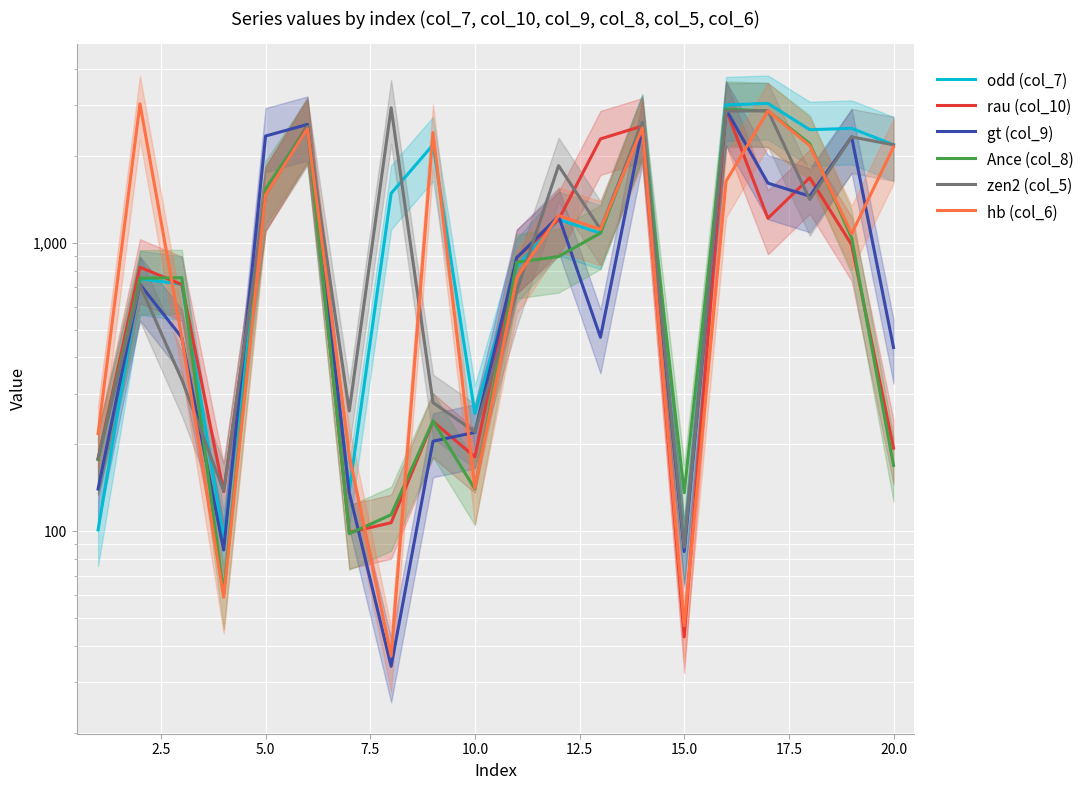

Reading left to right, transcribe all the data shown in this chart.

odd (col_7): 101	749	718	94	1468	2480	138	1482	2183	256	826	1203	1079	2612	87	3003	3038	2463	2490	2184
rau (col_10): 178	822	716	137	1466	2555	99	107	240	181	889	1202	2289	2537	43	2898	1215	1679	983	194
gt (col_9): 140	717	469	86	2342	2569	136	34	205	220	887	1236	470	2495	85	2897	1608	1449	2327	433
Ance (col_8): 177	753	756	61	1536	2527	98	114	241	140	855	895	1080	2575	136	2901	2860	2206	1039	169
zen2 (col_5): 179	713	335	138	1465	2519	261	2933	279	221	681	1849	1113	2611	88	2858	2865	1411	2326	2183
hb (col_6): 218	3029	470	59	1463	2483	183	37	2410	141	756	1242	1112	2499	47	1632	2862	2169	1074	2145